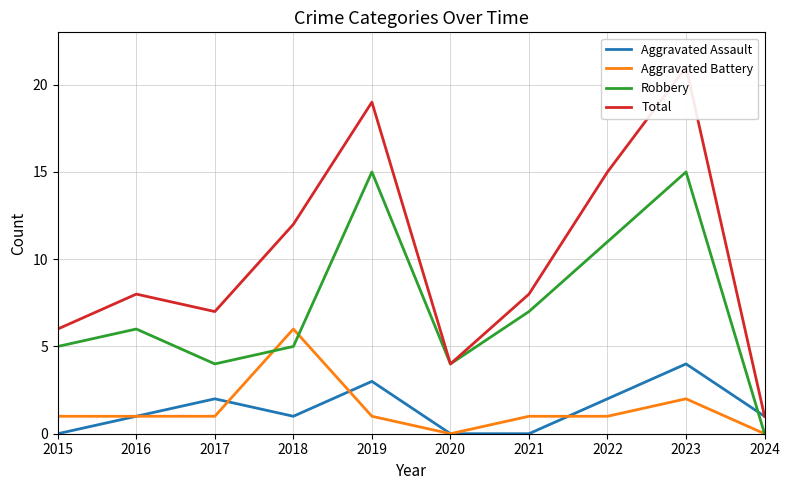

What is the difference between the second highest and minimum values in the Robbery series?

15